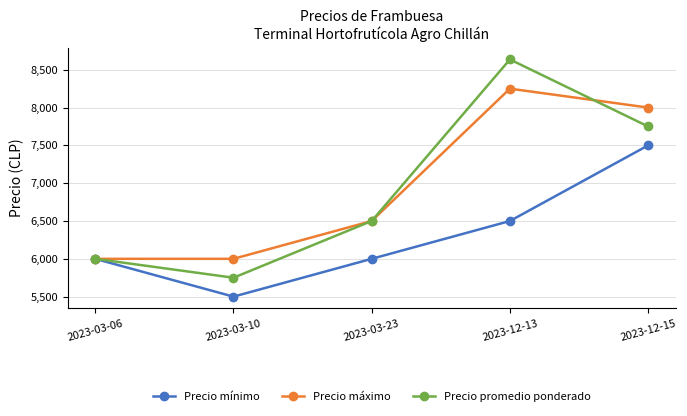

The Precio mínimo series shows 6000.0 at 2023-03-06. True or false?

True